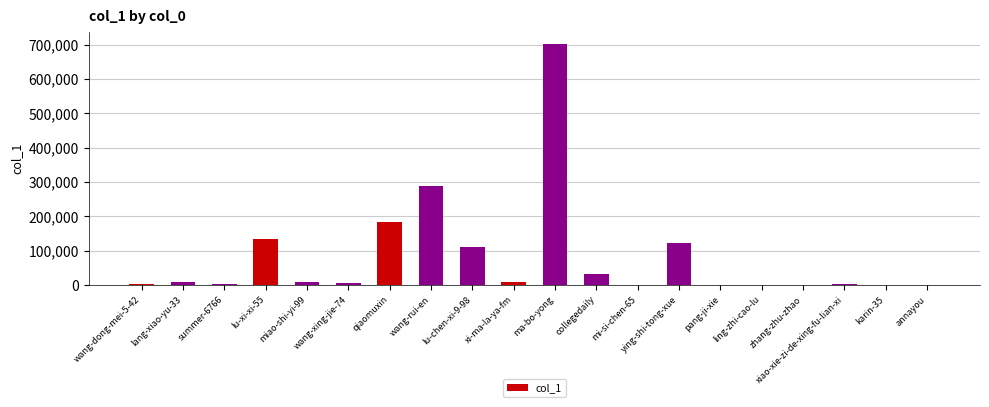

What is the average value?

80370